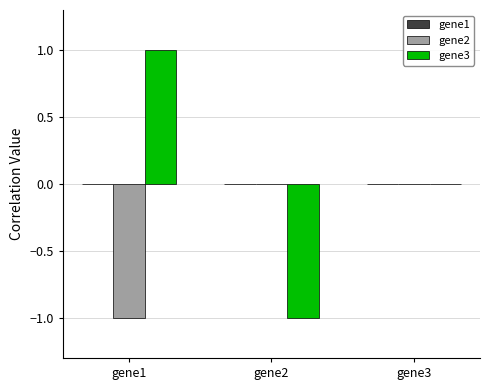

Which series has the largest total across all categories?

gene3